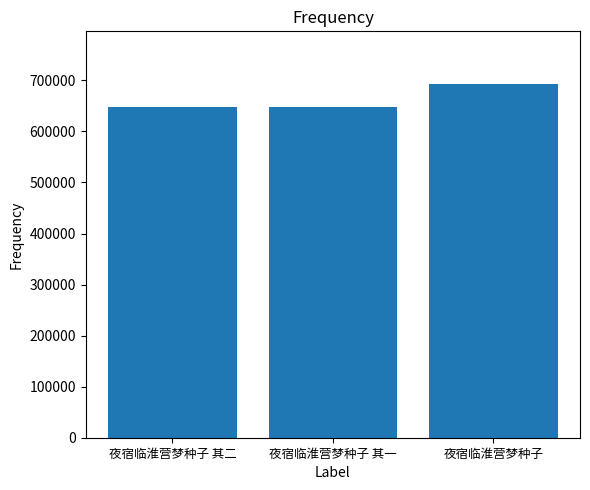

Where is the data nearest to the value 670346?

夜宿临淮营梦种子 其二